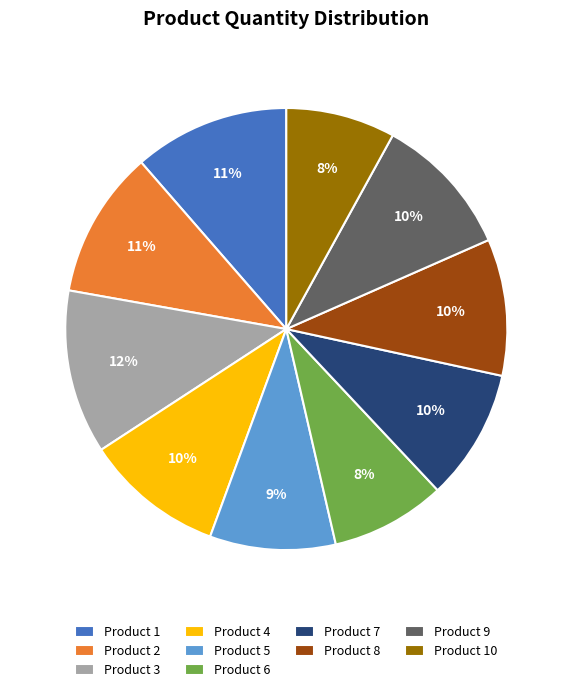

To the nearest percent, what percentage of the pie is Product 3?

12%